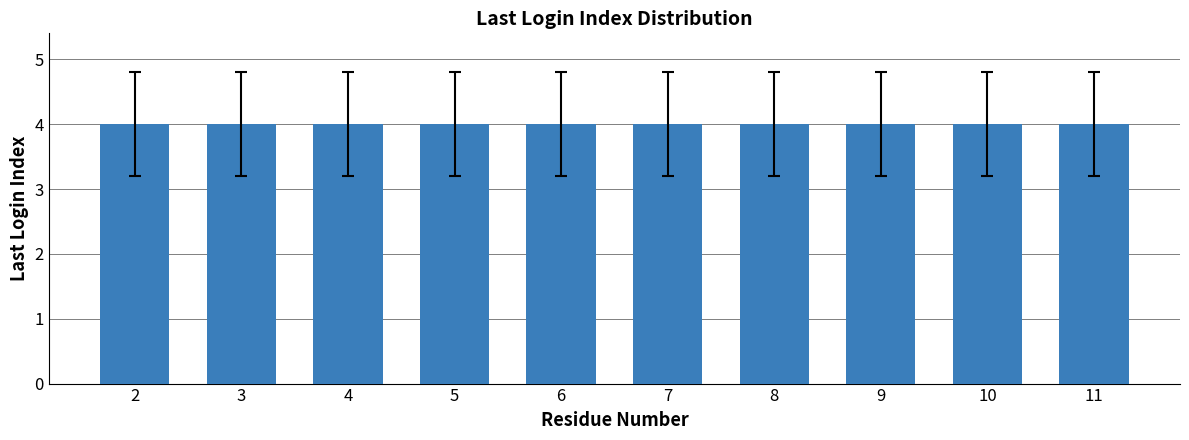

True or false: the data shows 6 at 11.

False